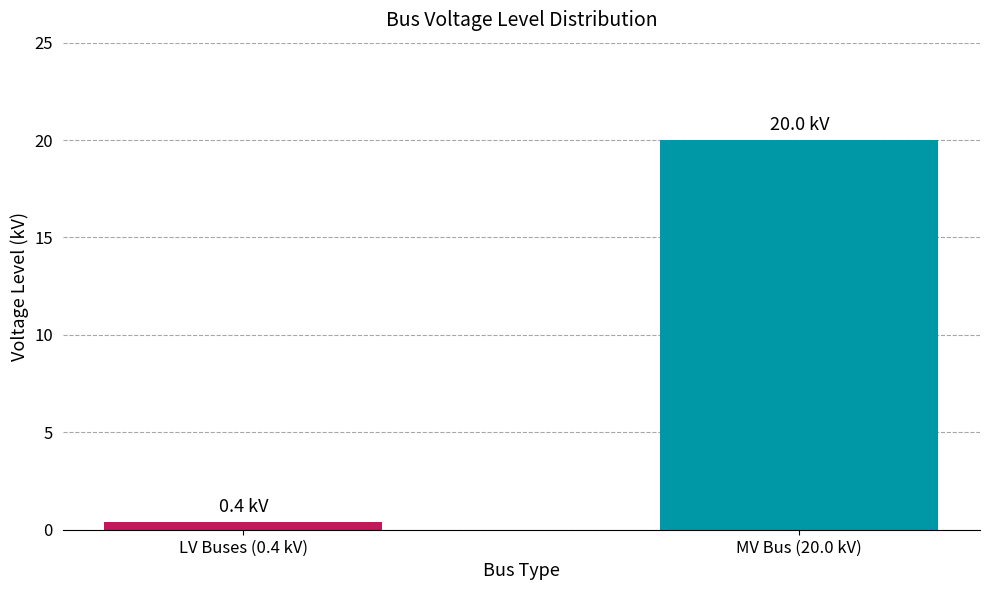

Reading left to right, extract all data points from this chart.

LV Buses (0.4 kV)=0.4	MV Bus (20.0 kV)=20.0